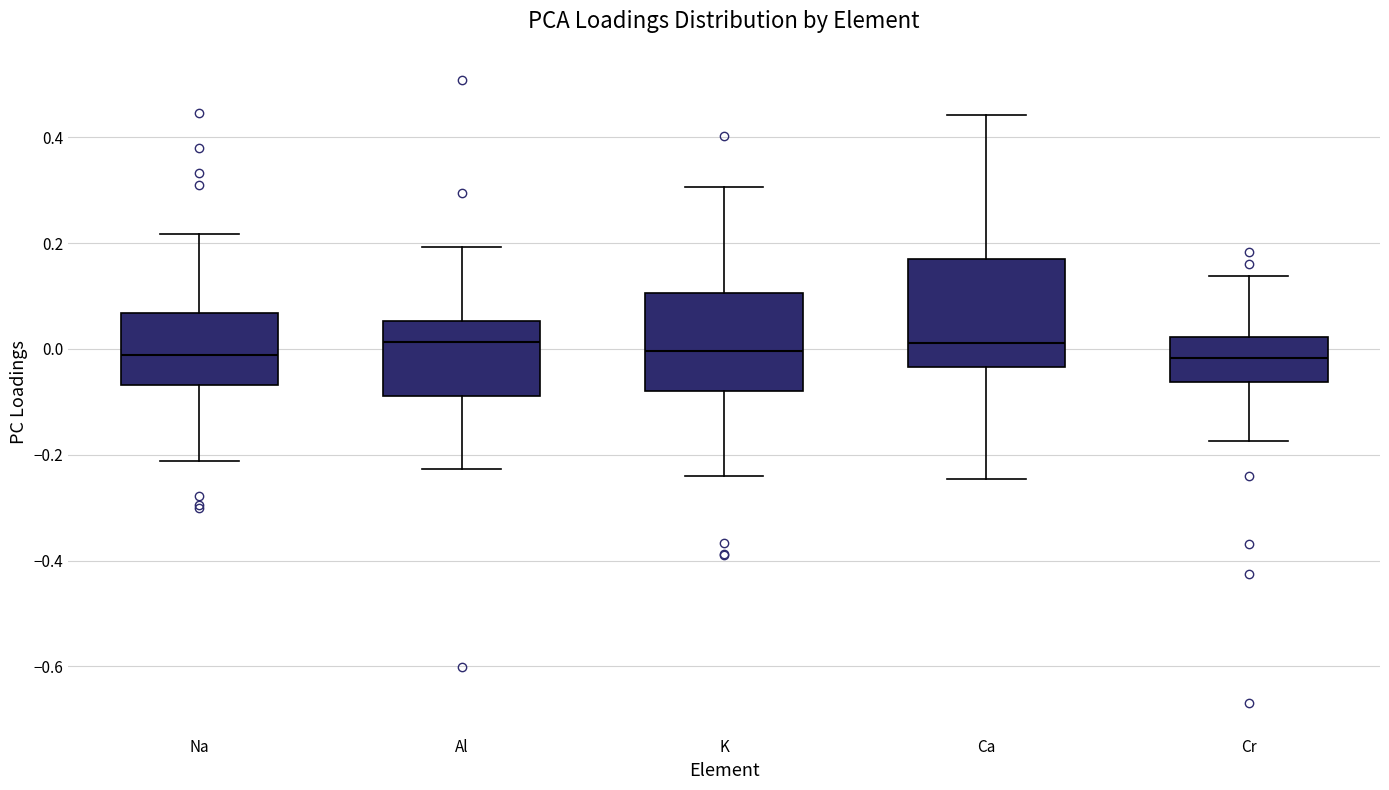

Reading left to right, read every box against the y-axis: the position of its median line, the range the box covers, and the ends of its whiskers. The values are not printed on the chart, so give them approximately, as read against the axis.

Na: median -0.02, box -0.06 to 0.06, whiskers -0.22 to 0.22
Al: median 0.02, box -0.08 to 0.06, whiskers -0.22 to 0.20
K: median 0.00, box -0.08 to 0.10, whiskers -0.24 to 0.30
Ca: median 0.02, box -0.04 to 0.18, whiskers -0.24 to 0.44
Cr: median -0.02, box -0.06 to 0.02, whiskers -0.18 to 0.14